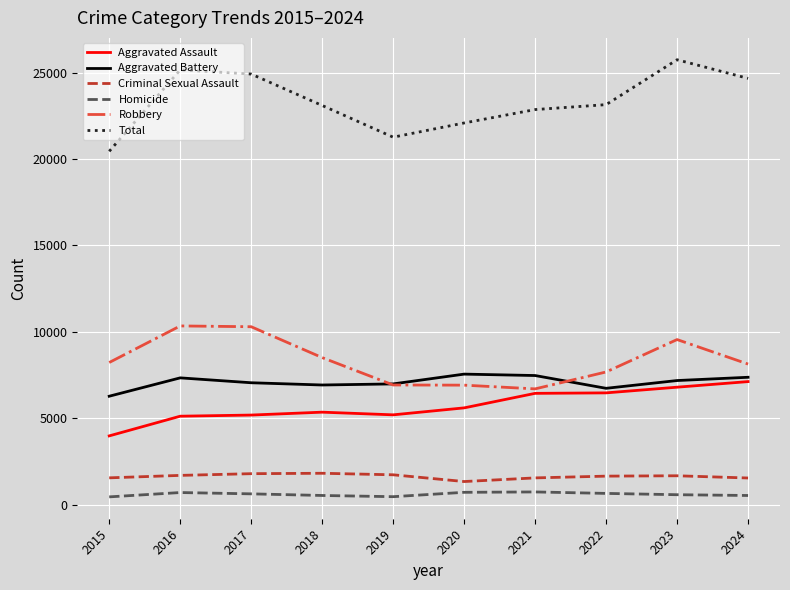

True or false: Aggravated Assault and Robbery cross at least once.

False